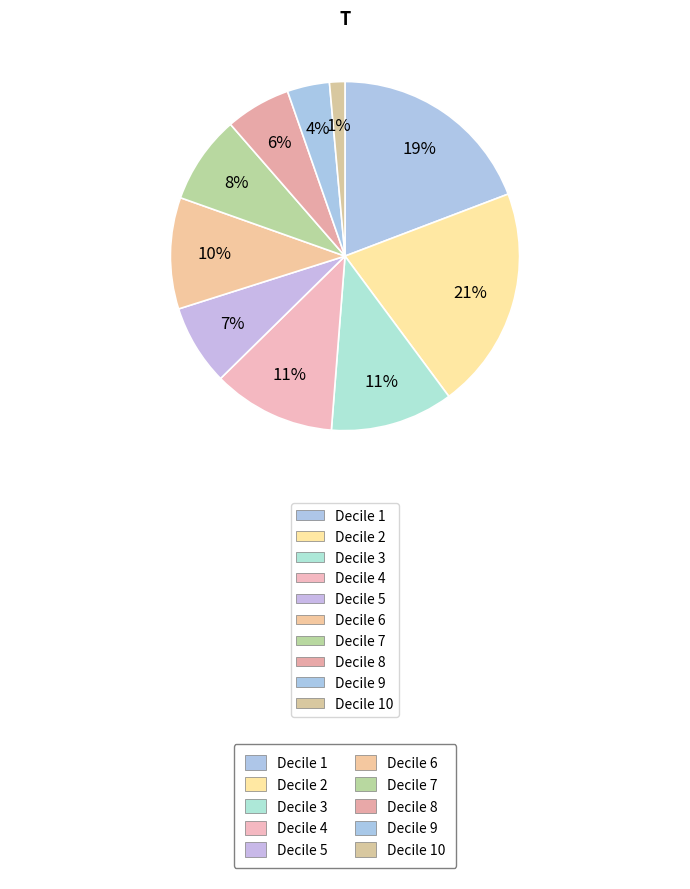

Rank the categories by value from highest to lowest.

2, 1, 3, 4, 6, 7, 5, 8, 9, 10